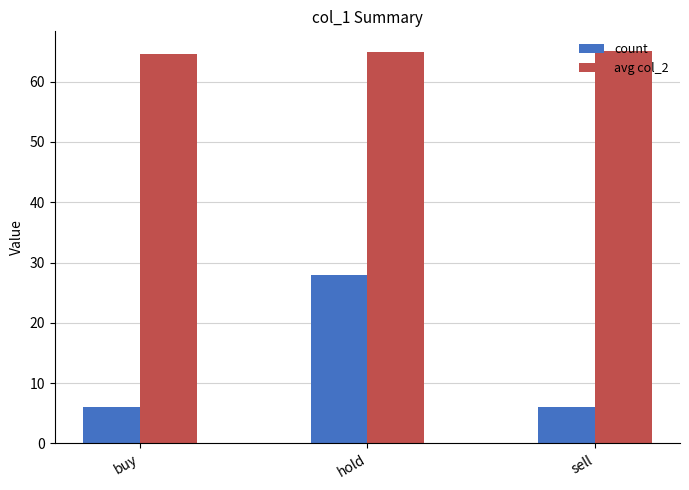

What position from the left is sell?

3